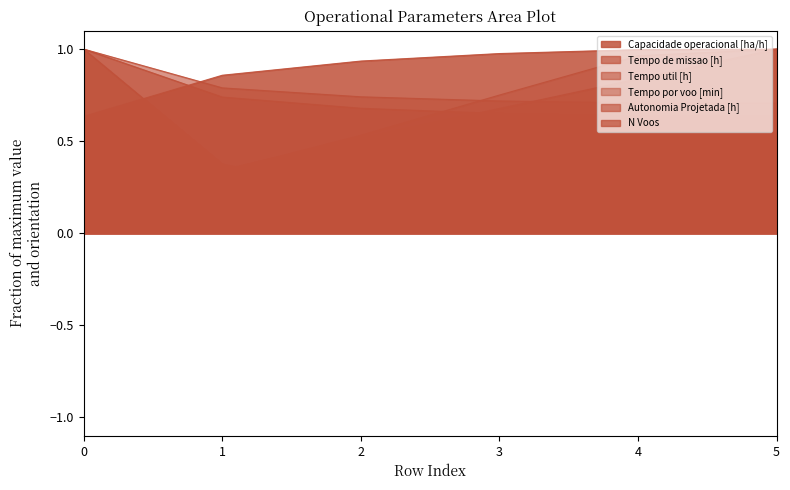

Which series ends up on top after the final intersection of N Voos and Tempo por voo [min]?

Tempo por voo [min]